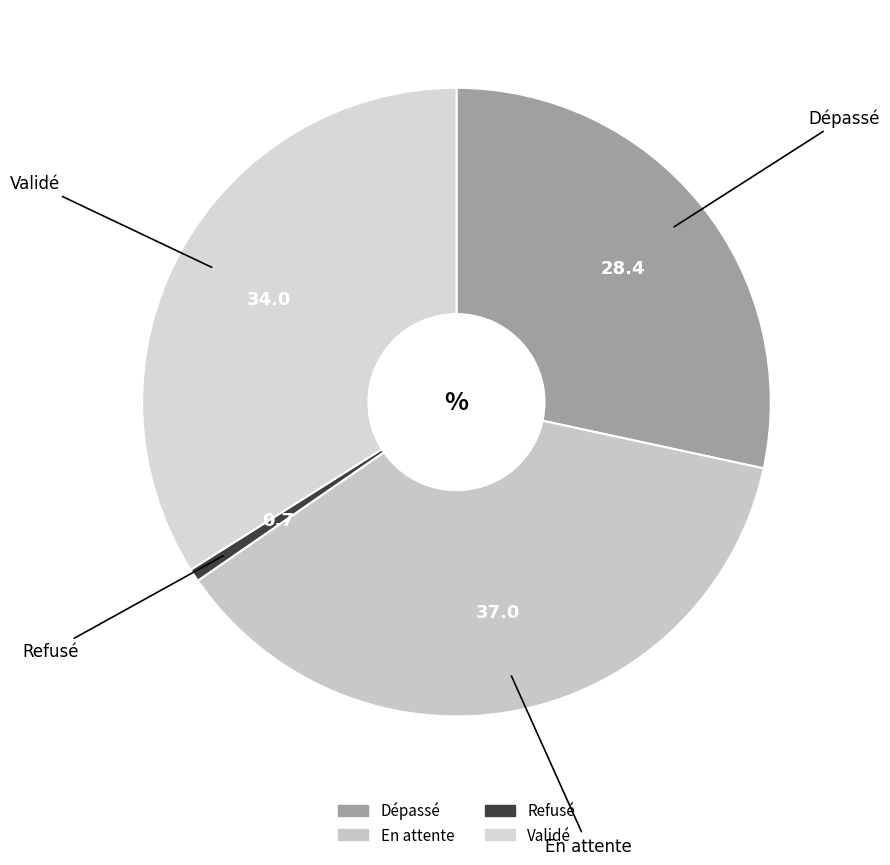

Between Refusé and En attente, which is larger?

En attente